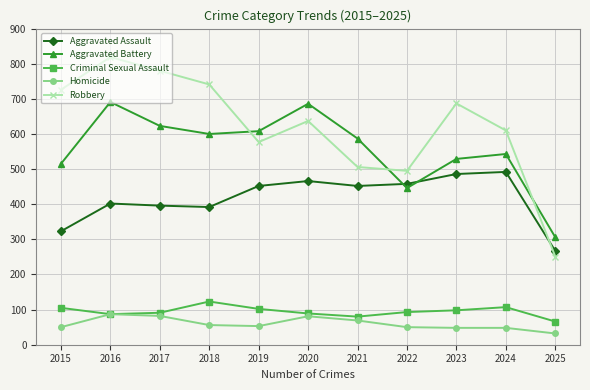

What are all the series names shown in the legend?

Aggravated Assault, Aggravated Battery, Criminal Sexual Assault, Homicide, Robbery